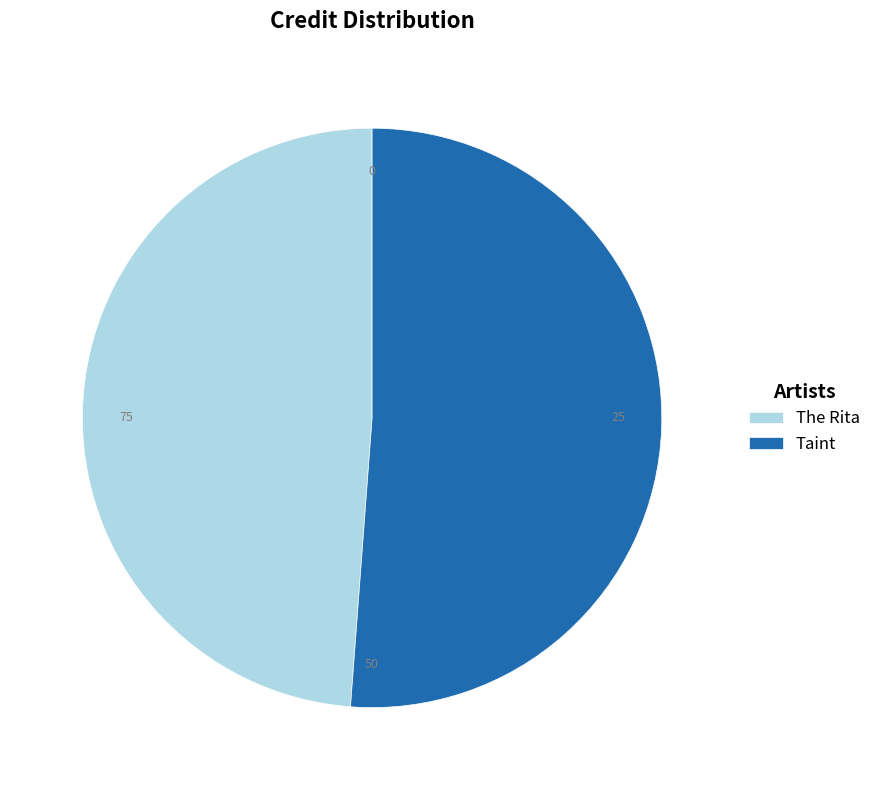

Approximately how many times larger is the value at Taint compared to The Rita?

1.0